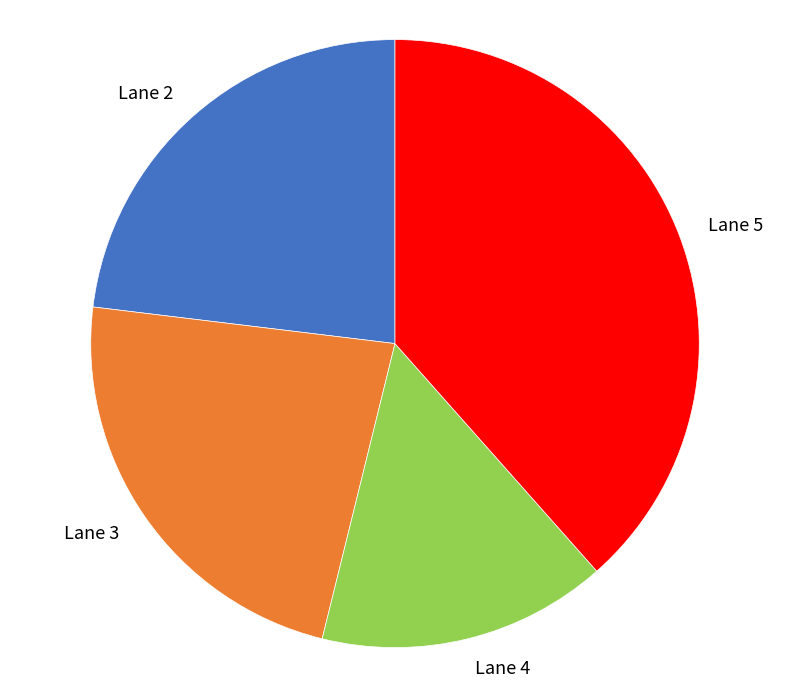

How many segments does this pie chart have?

4